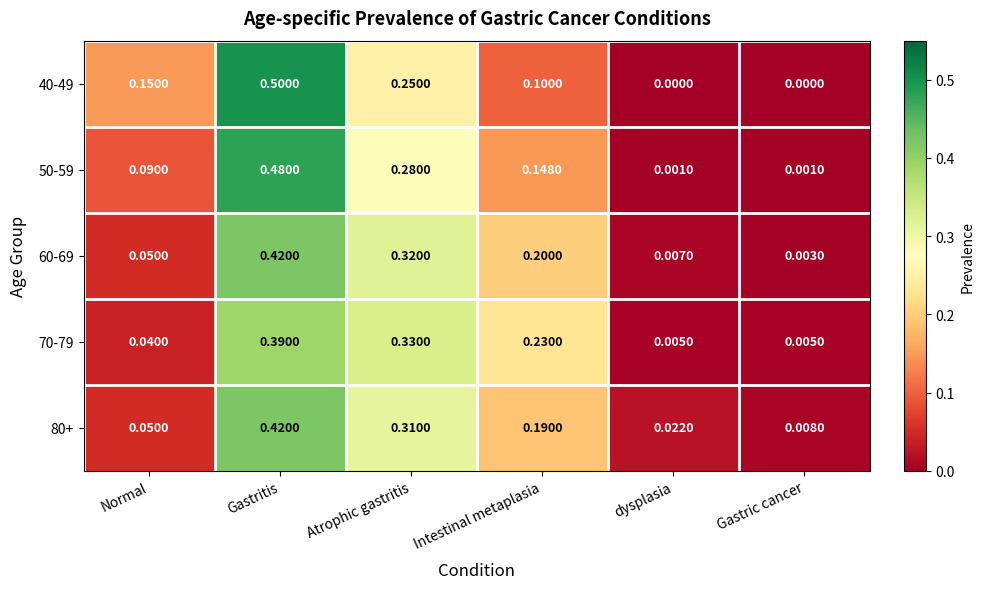

List the labels in order of 60-69 value, smallest first.

Gastric cancer, dysplasia, Normal, Intestinal metaplasia, Atrophic gastritis, Gastritis